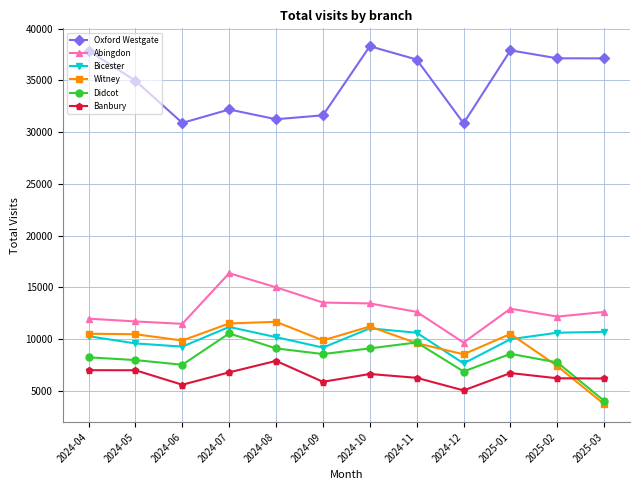

Where do Witney and Banbury first cross each other?

2025-02 and 2025-03